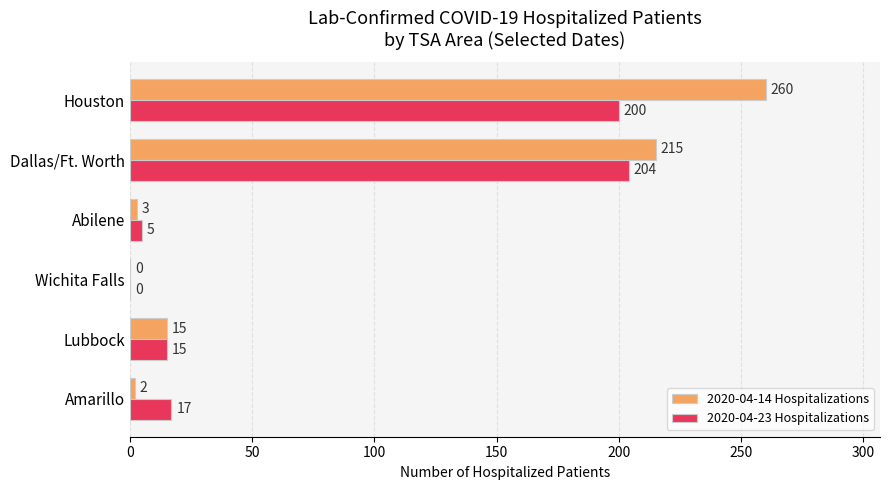

Count the number of data series in this chart.

2